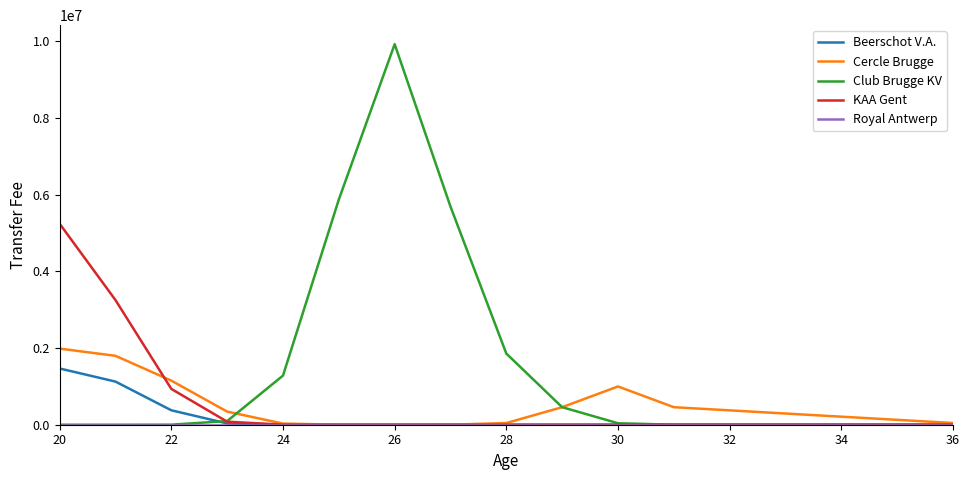

What is the maximum value shown in the chart?

9917657.2